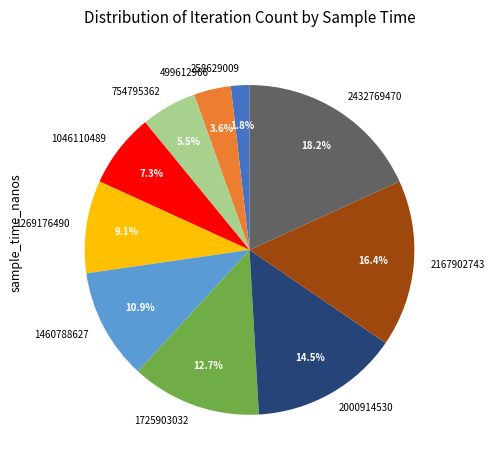

What percentage is NOT represented by 2000914530?

85.5%